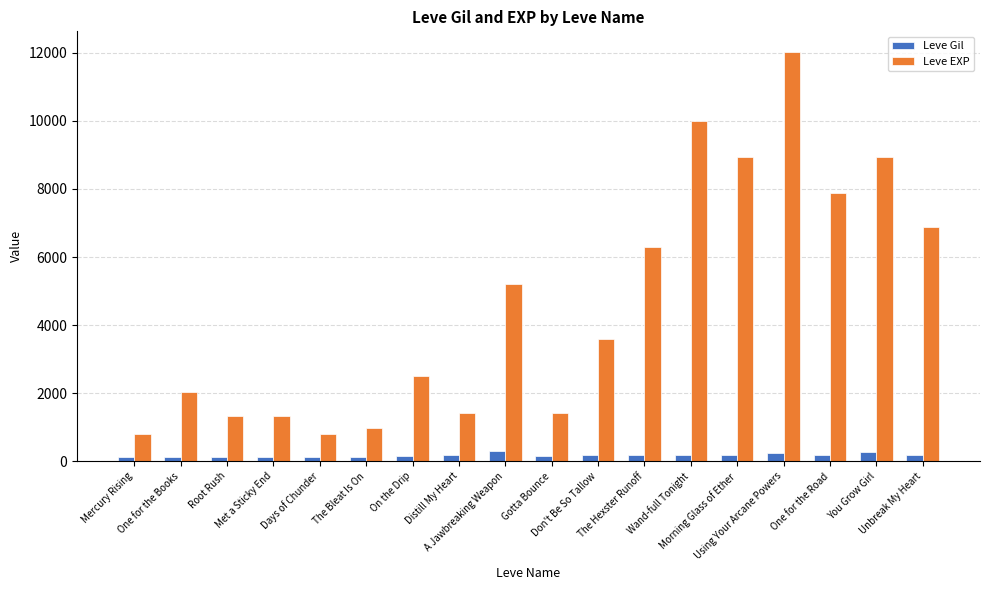

Are the bars horizontal?

No